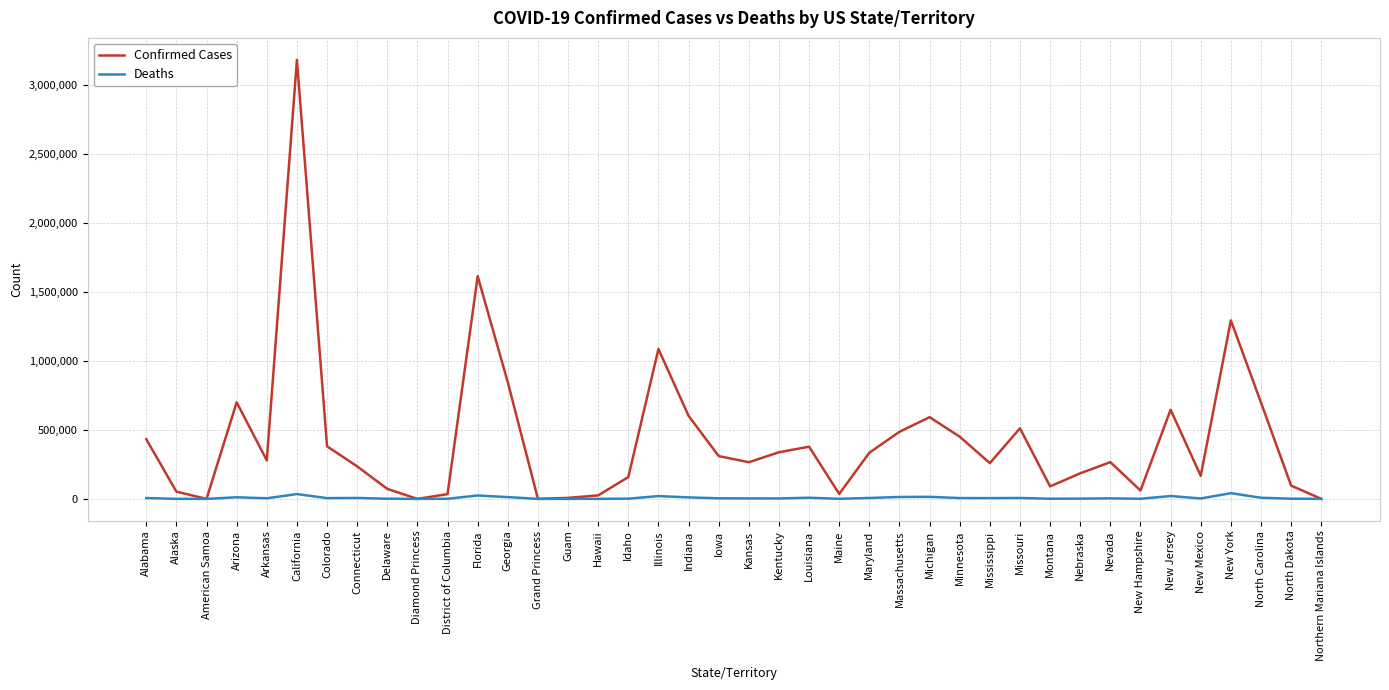

Which series changed the most between Delaware and Nevada?

Confirmed Cases